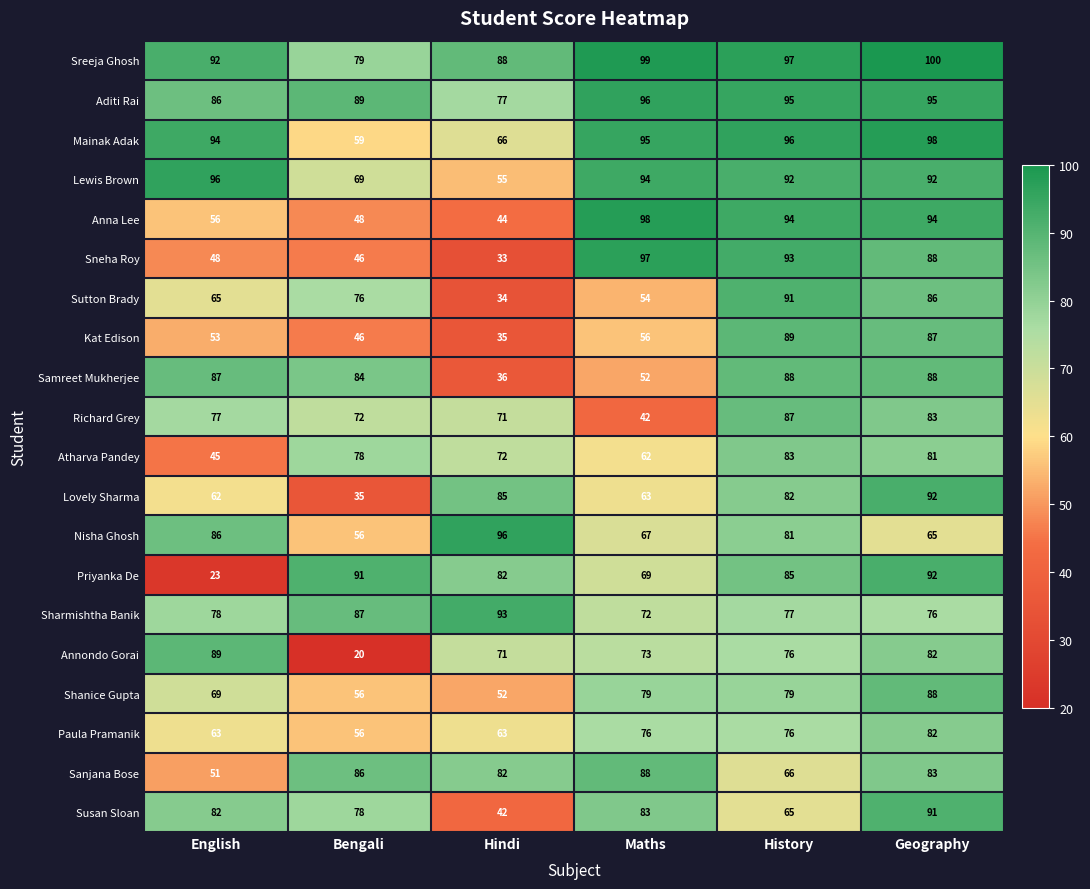

What is the difference between the maximum and minimum values in the Sanjana Bose series?

37